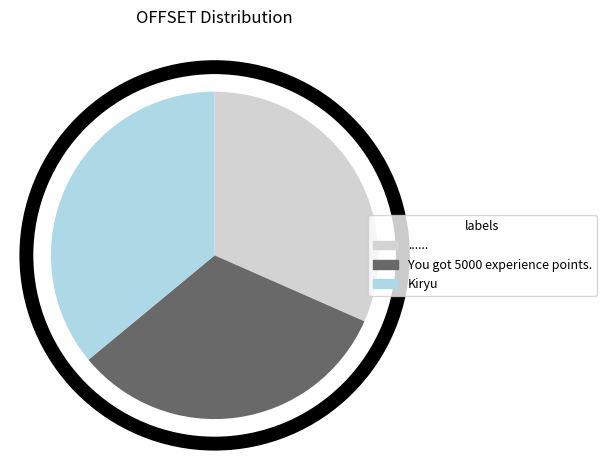

Rank the categories by value from highest to lowest.

Kiryu, You got 5000 experience points., ......